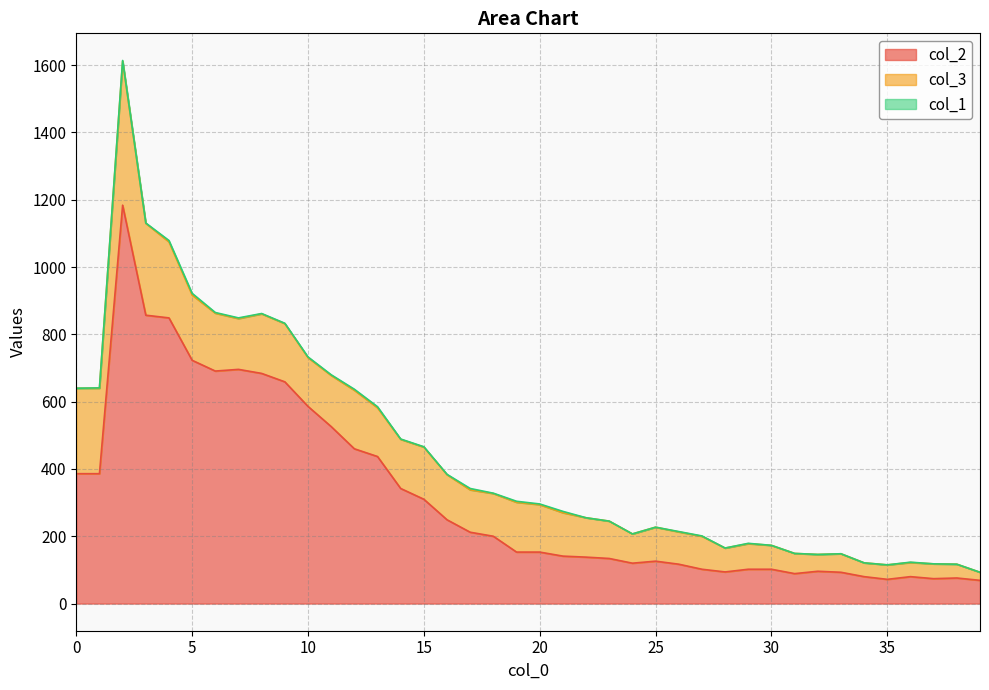

True or false: col_2 and col_3 intersect in this chart.

False